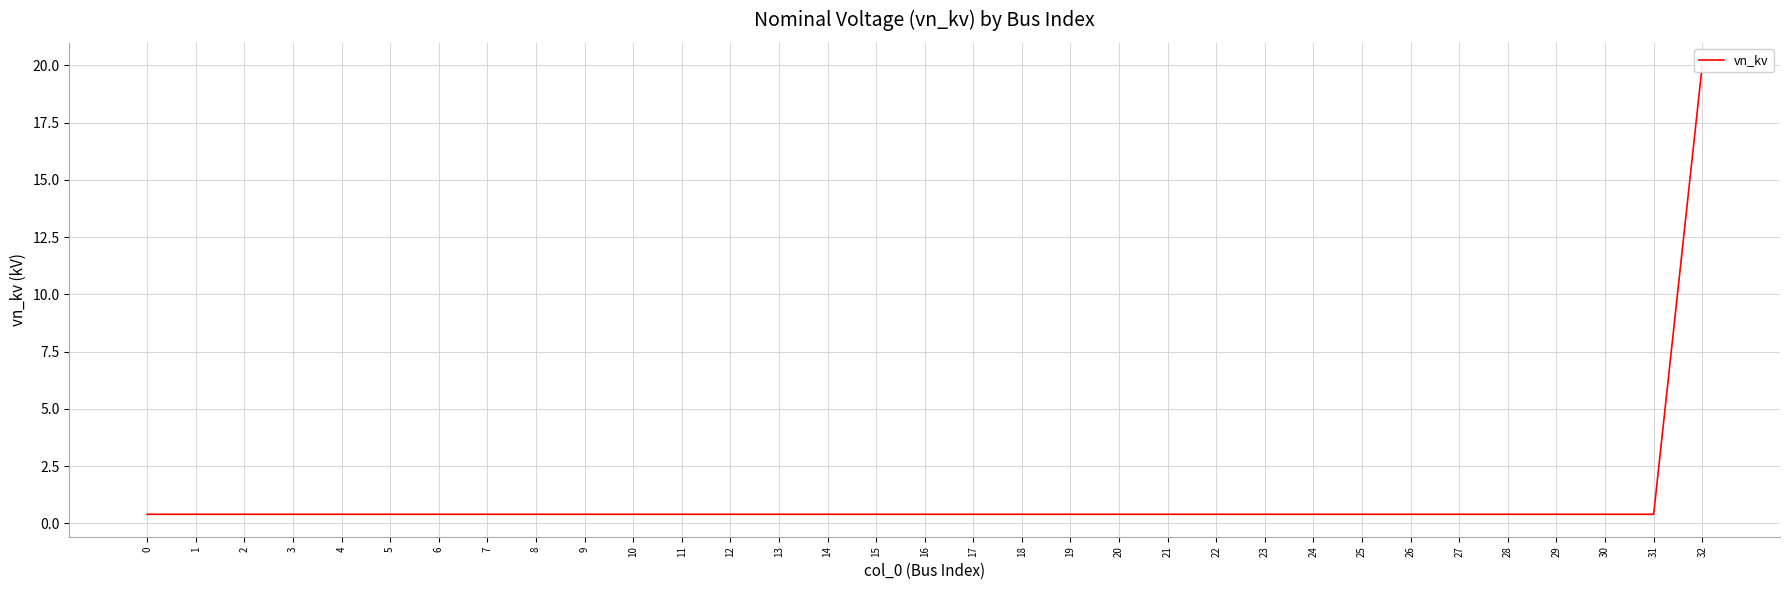

True or false: the data shows 0.2 at 0.

False